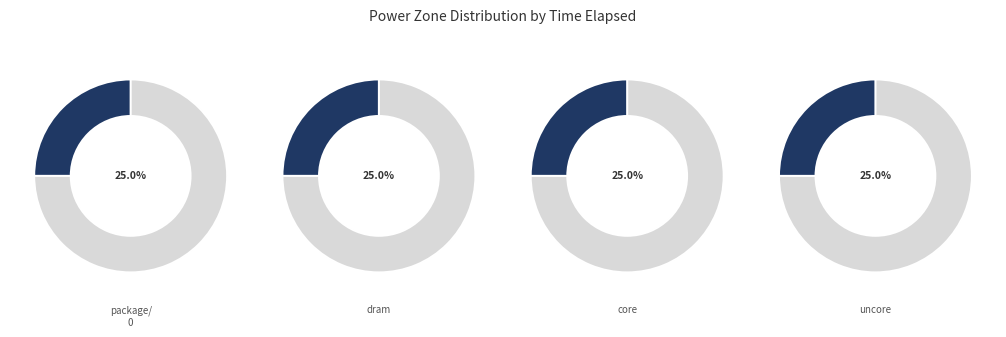

Does dram represent more than half of the total?

No